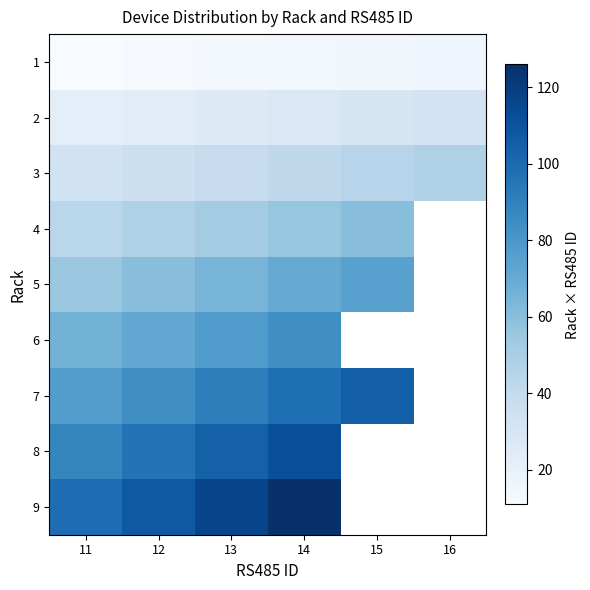

Is the value of 4 at 12 greater than the value of 8 at 11?

No